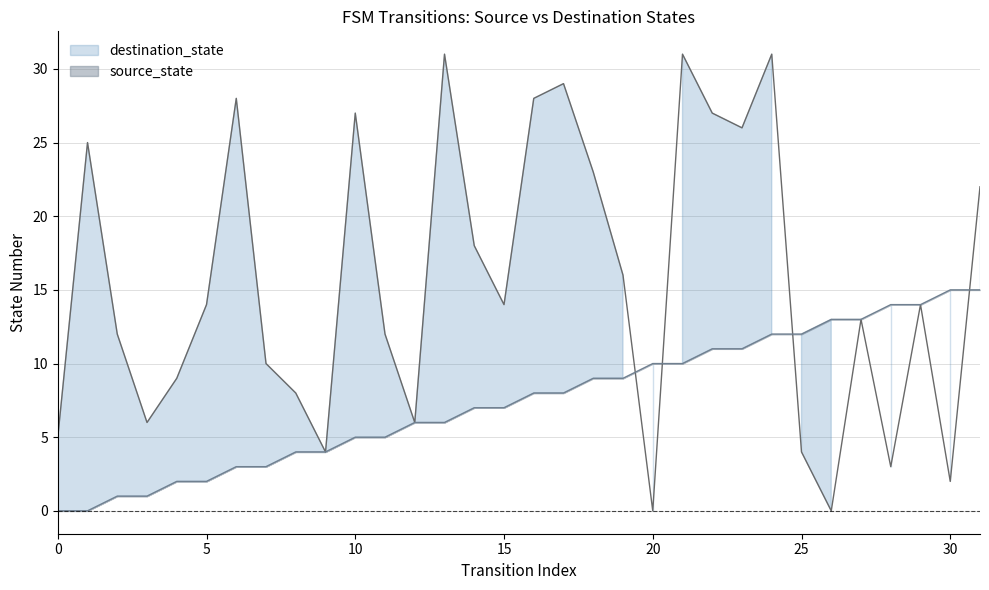

Rank the series by their average value, from highest to lowest.

destination_state, source_state